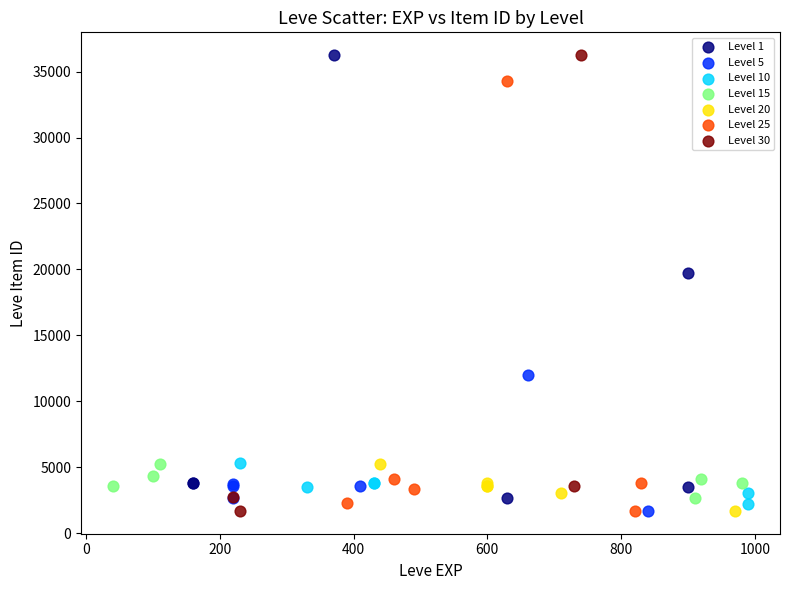

What are all the series names shown in the legend?

Level 1, Level 5, Level 10, Level 15, Level 20, Level 25, Level 30